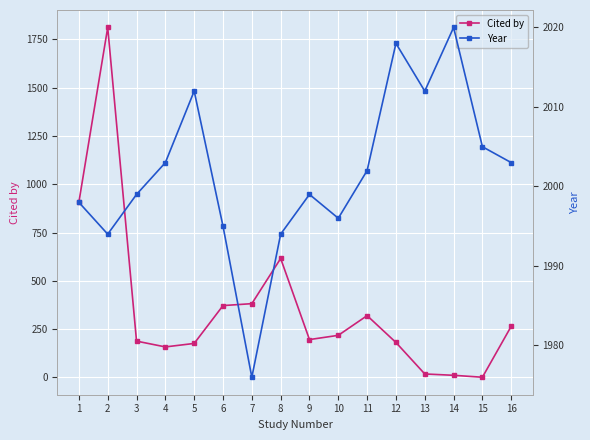

What is the spread (max minus min) of values at 11?

1682